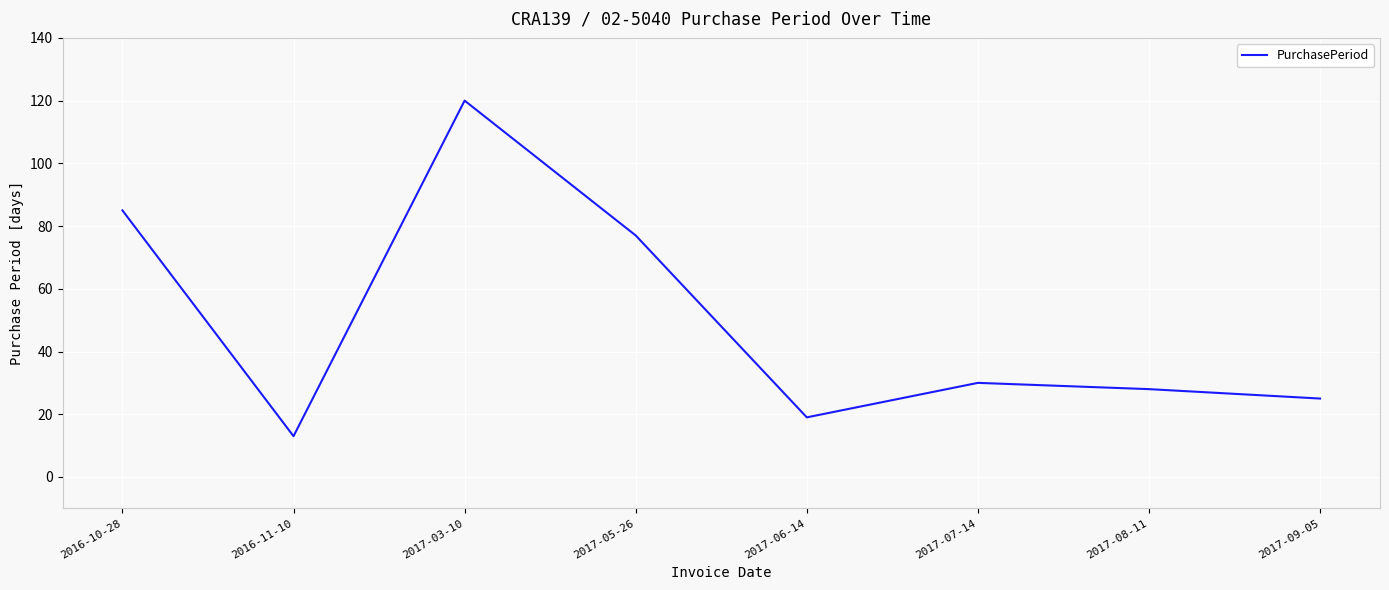

How many categories are shown in the chart?

8